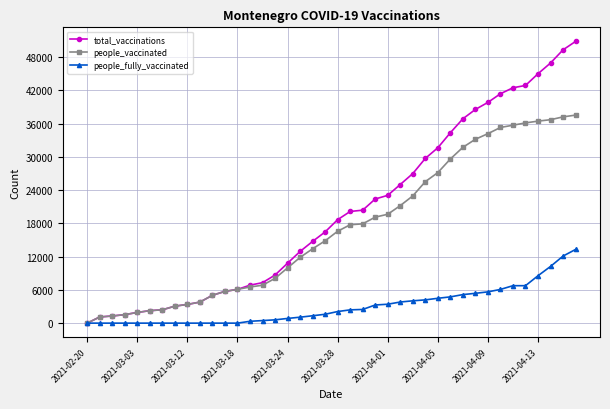

List the series in order of their peak value, lowest first.

people_fully_vaccinated, people_vaccinated, total_vaccinations